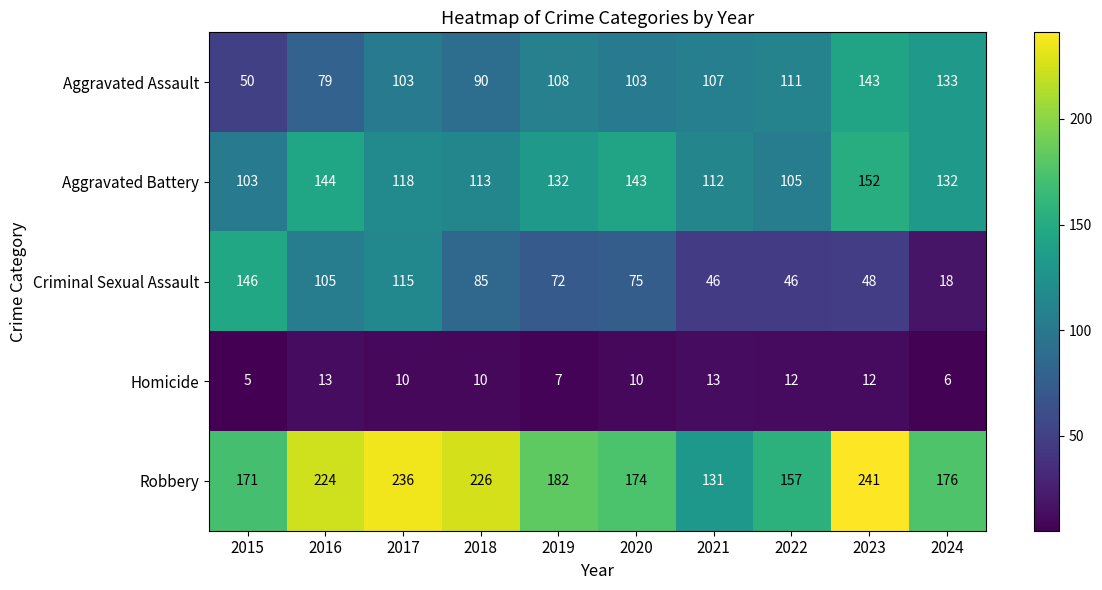

Count the number of data series in this chart.

5